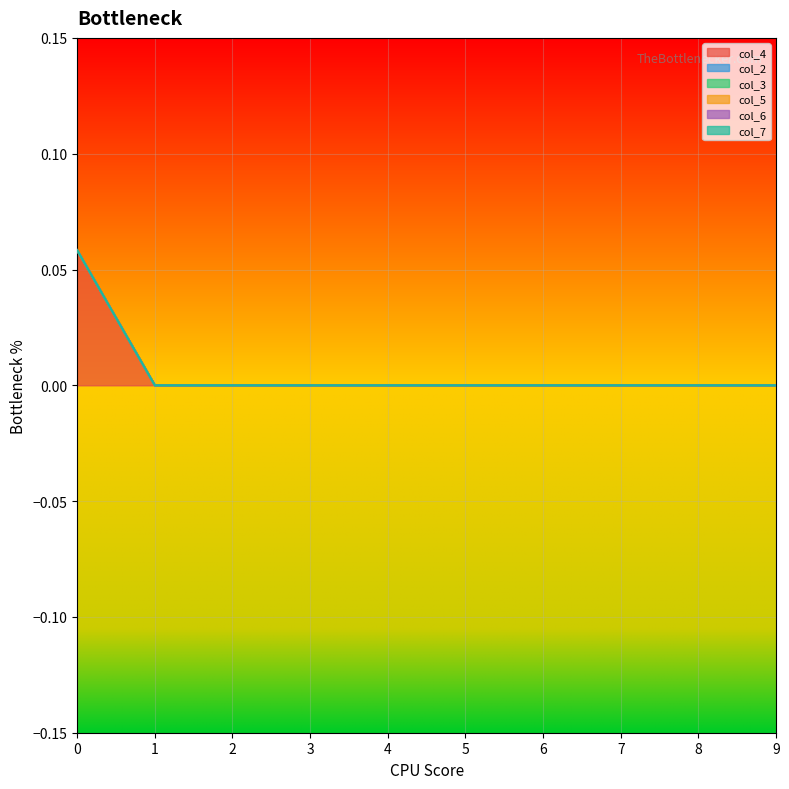

Reading left to right, list all the values displayed in this chart.

col_4: 0.1	0.0	0.0	0.0	0.0	0.0	0.0	0.0	0.0	0.0
col_2: 0.0	0.0	0.0	0.0	0.0	0.0	0.0	0.0	0.0	0.0
col_3: 0.0	0.0	0.0	0.0	0.0	0.0	0.0	0.0	0.0	0.0
col_5: 0.0	0.0	0.0	0.0	0.0	0.0	0.0	0.0	0.0	0.0
col_6: 0.0	0.0	0.0	0.0	0.0	0.0	0.0	0.0	0.0	0.0
col_7: 0.0	0.0	0.0	0.0	0.0	0.0	0.0	0.0	0.0	0.0